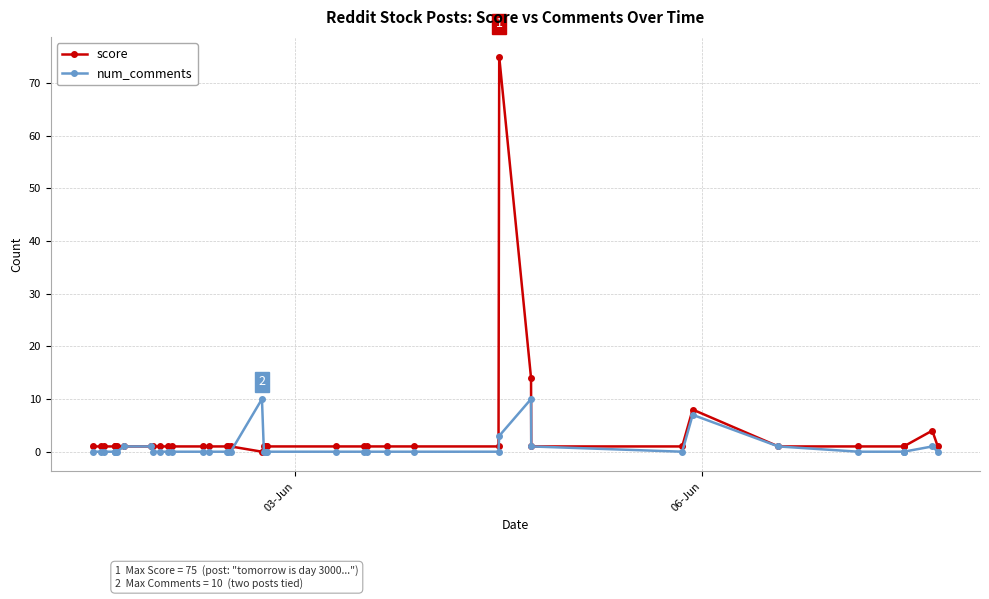

What are all the series names shown in the legend?

score, num_comments